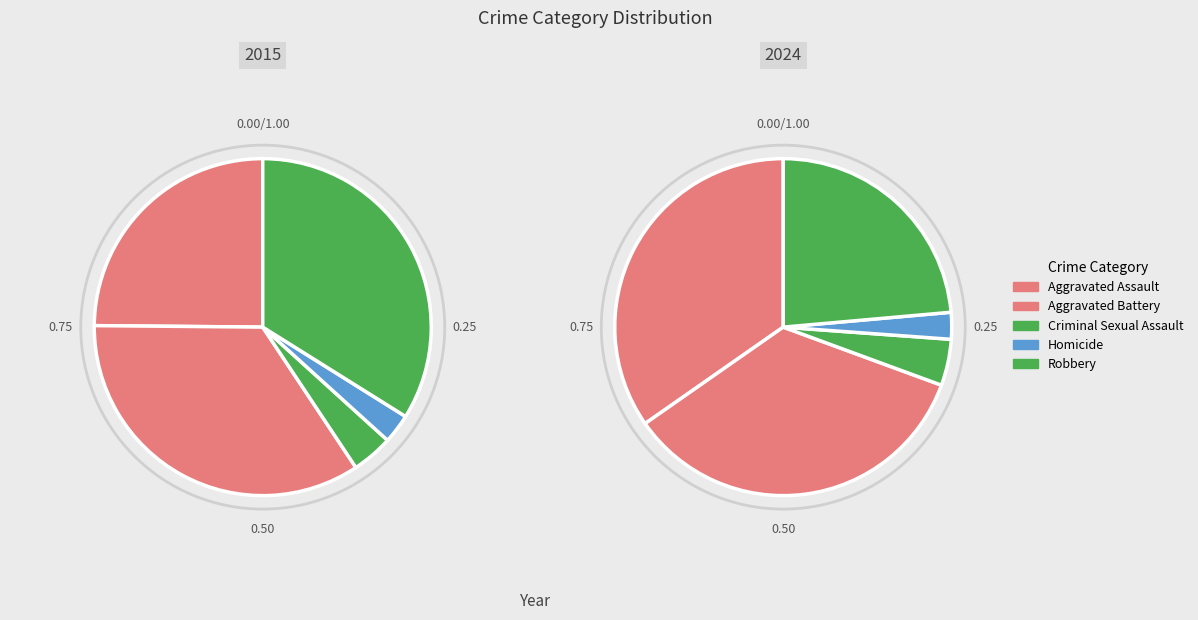

Rank the series by their average value, from lowest to highest.

2015, 2024